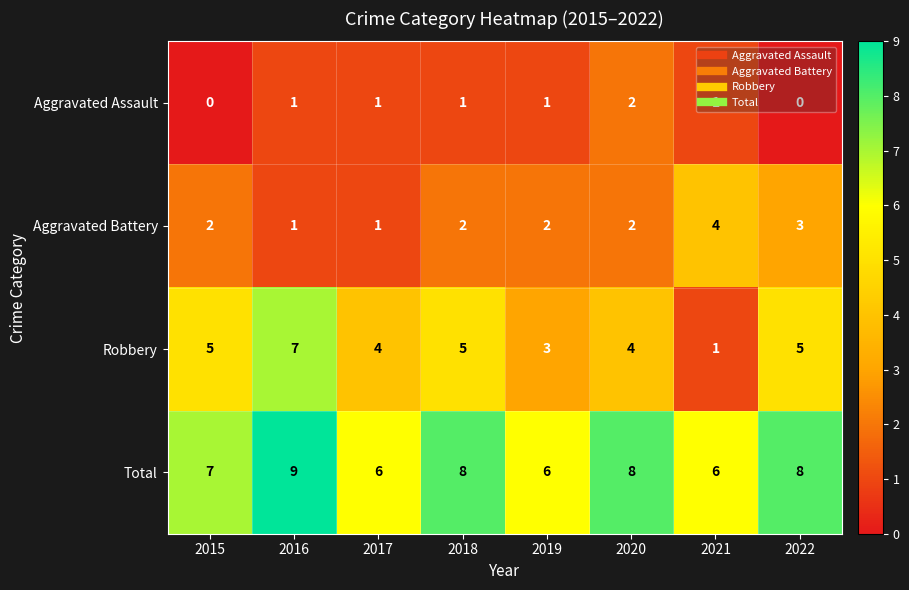

What is the sum of the Total values at 2018 and 2016?

17